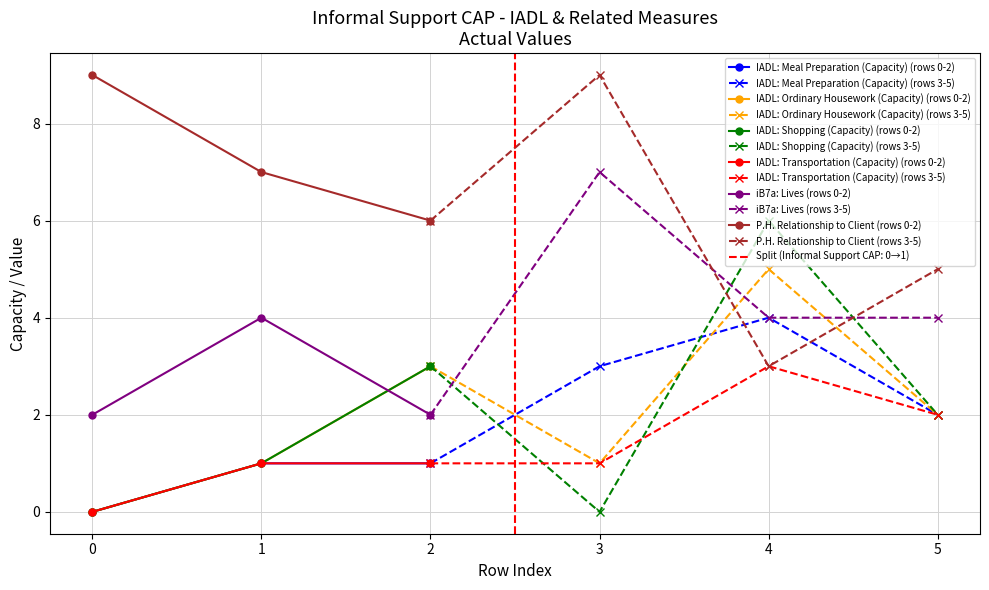

At how many categories does at least one series exceed 4?

6